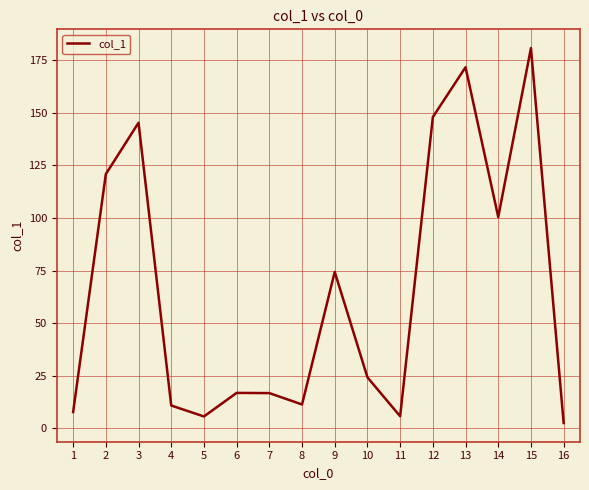

At which label is the value closest to 91?

14